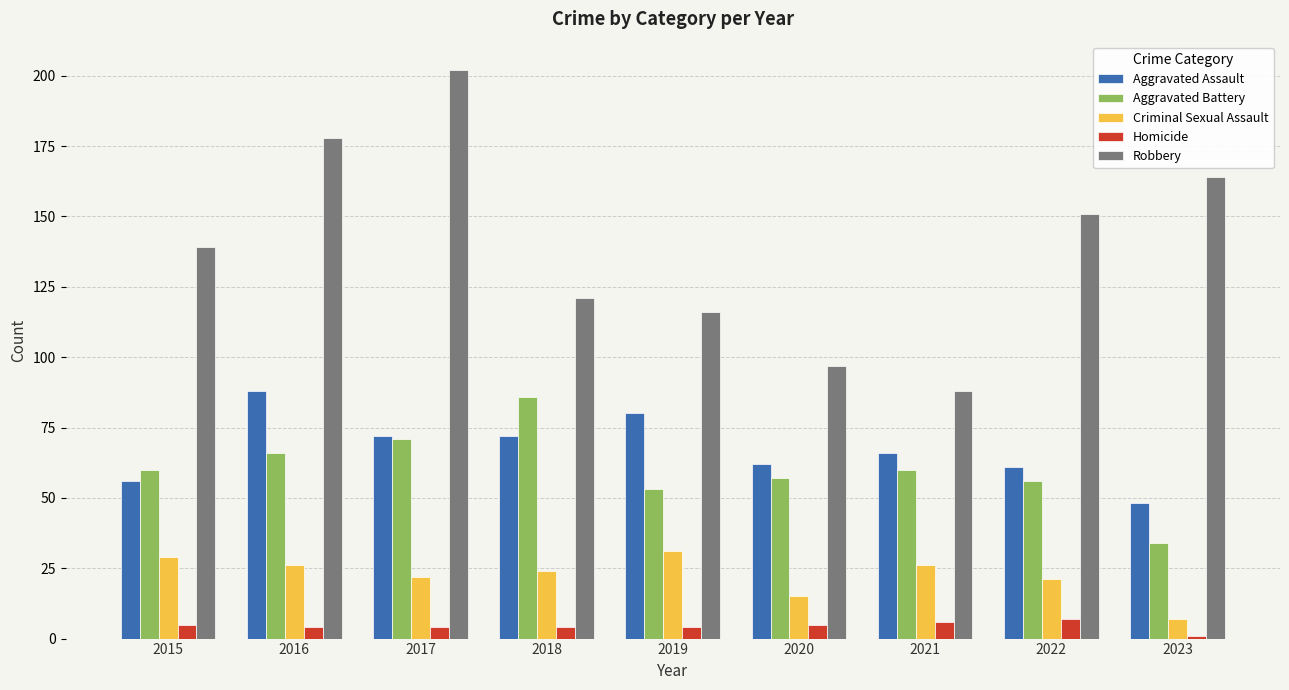

Which series has the widest spread of values?

Robbery